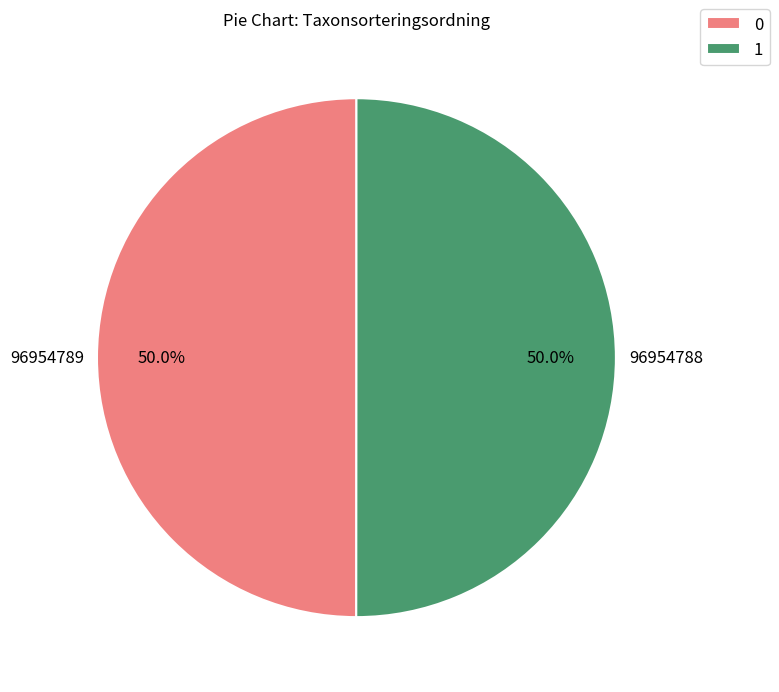

Is the sum of 0 and 1 greater than half?

Yes